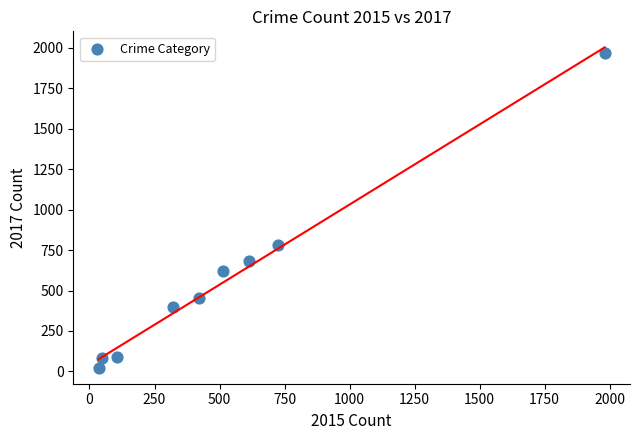

What Y value in the scatter plot is closest to 995?

780